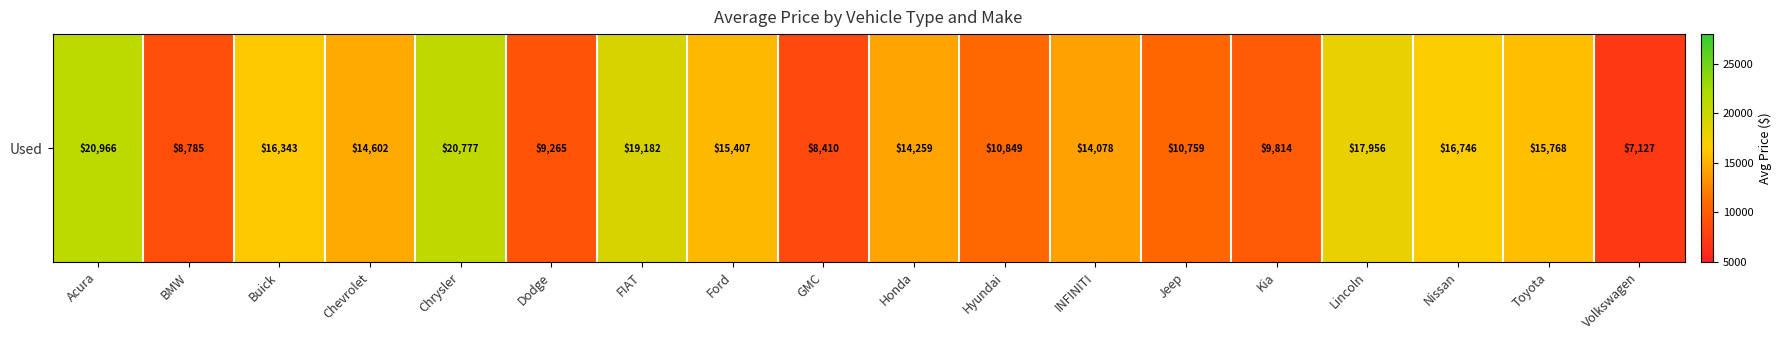

List the labels in order of value, smallest first.

Volkswagen, GMC, BMW, Dodge, Kia, Jeep, Hyundai, INFINITI, Honda, Chevrolet, Ford, Toyota, Buick, Nissan, Lincoln, FIAT, Chrysler, Acura